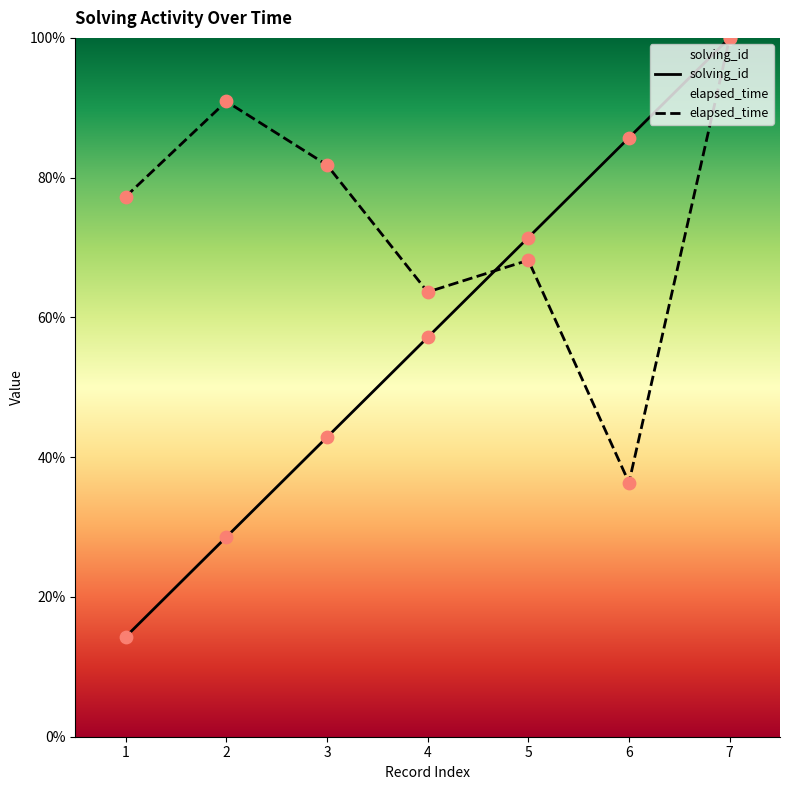

Which series contains the lowest Y value?

solving_id